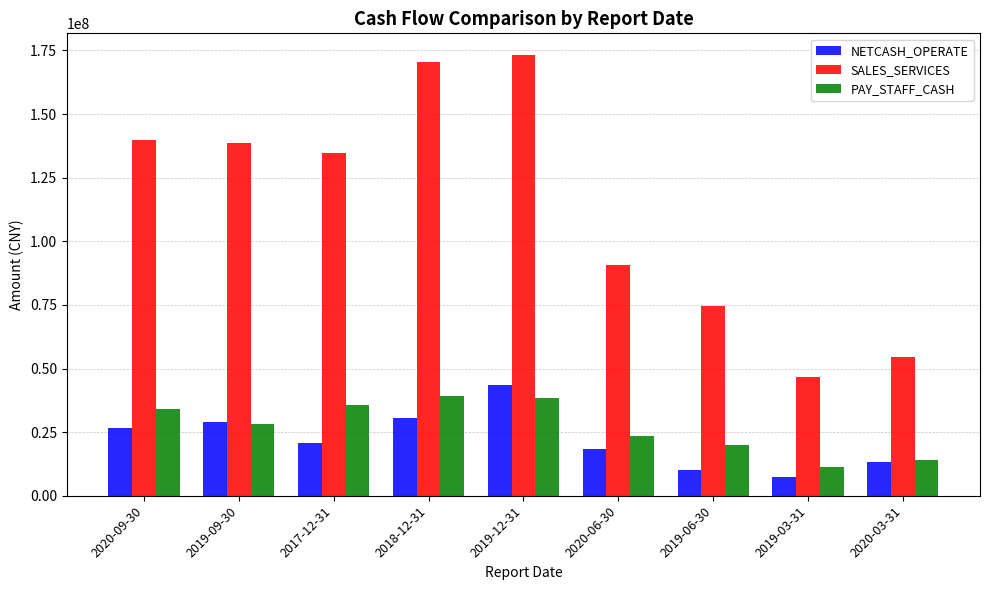

Is it true that SALES_SERVICES equals 73642414.5 at 2017-12-31?

False